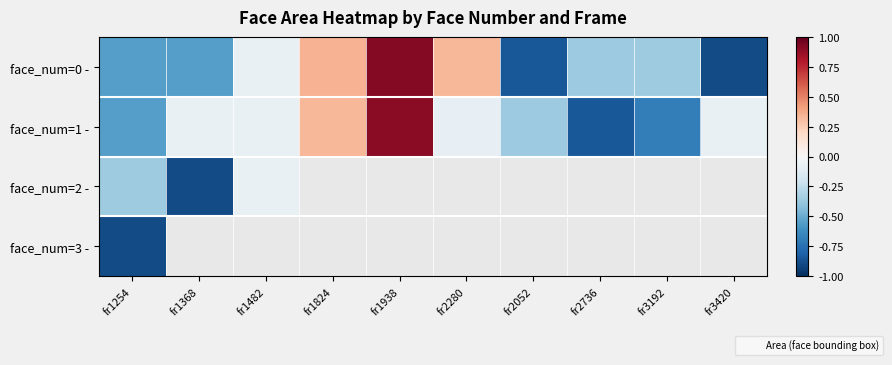

Which has a higher value, fr2280 or fr2736?

fr2280